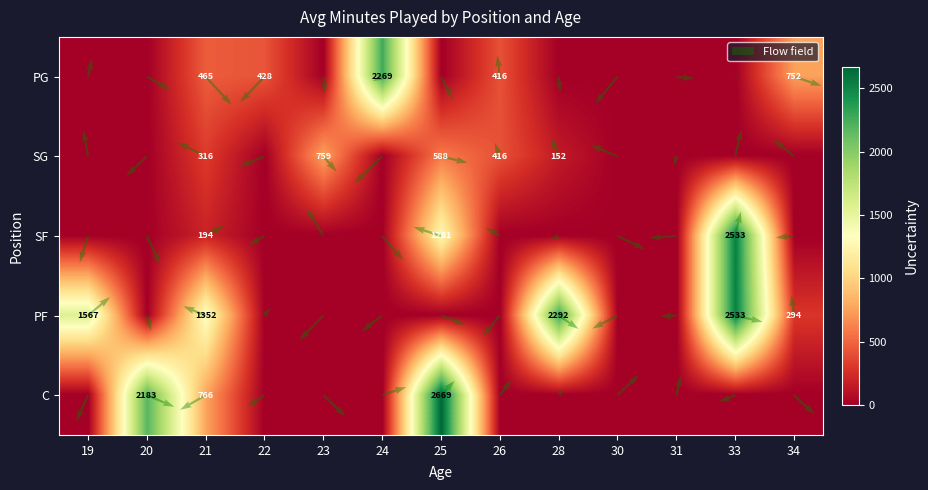

Reading left to right, list all the values displayed in this chart.

PF: 19=1567	20=0	21=1352	22=0	23=0	24=0	25=0	26=0	28=2292	30=0	31=0	33=2533	34=294
SG: 19=0	20=0	21=316	22=0	23=759	24=0	25=588	26=416	28=152	30=0	31=0	33=0	34=0
PG: 19=0	20=0	21=465	22=428	23=0	24=2269	25=0	26=416	28=0	30=0	31=0	33=0	34=752
C: 19=0	20=2183	21=766	22=0	23=0	24=0	25=2669	26=0	28=0	30=0	31=0	33=0	34=0
SF: 19=0	20=0	21=194	22=0	23=0	24=0	25=1281	26=0	28=0	30=0	31=0	33=2533	34=0